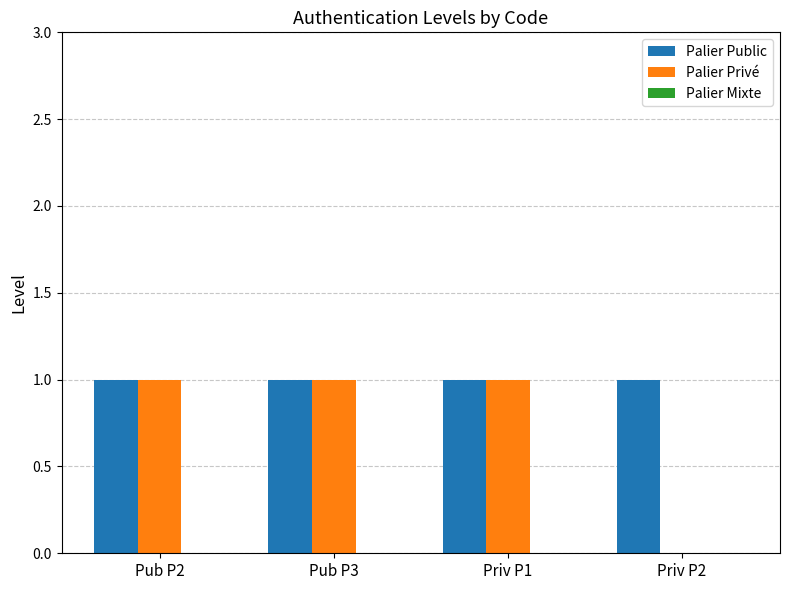

Which series has the largest total across all categories?

Palier Public